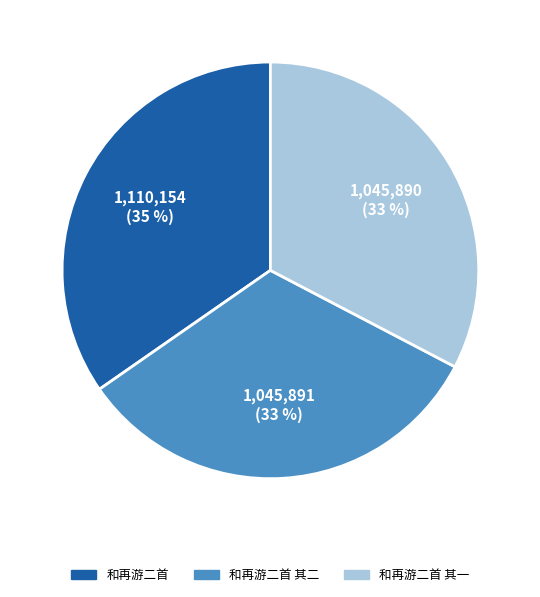

What percentage is the 和再游二首 slice, to the nearest percent?

35%